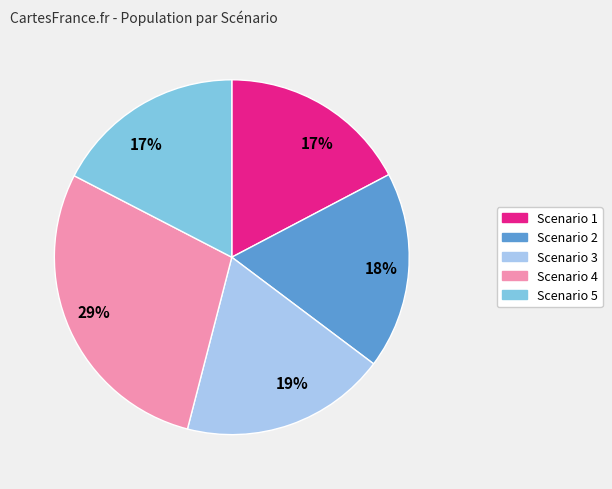

Between Scenario 4 and Scenario 2, which is larger?

Scenario 4